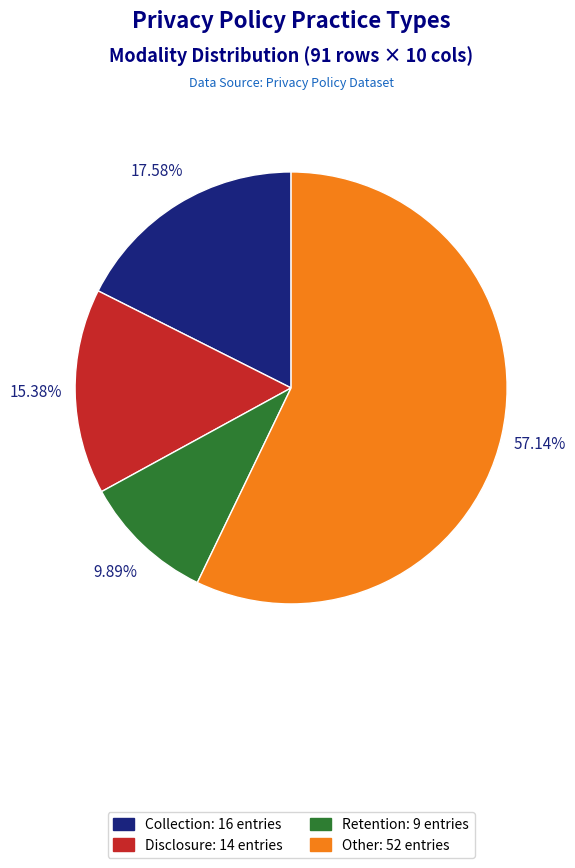

To the nearest percent, what is the combined percentage of Disclosure and Collection?

33%